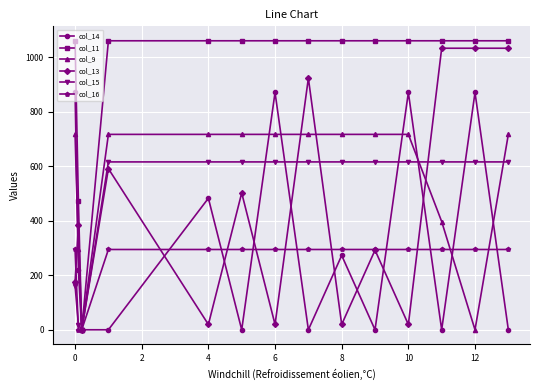

What is the value of the col_15 point at the 7th from the left?

615.9